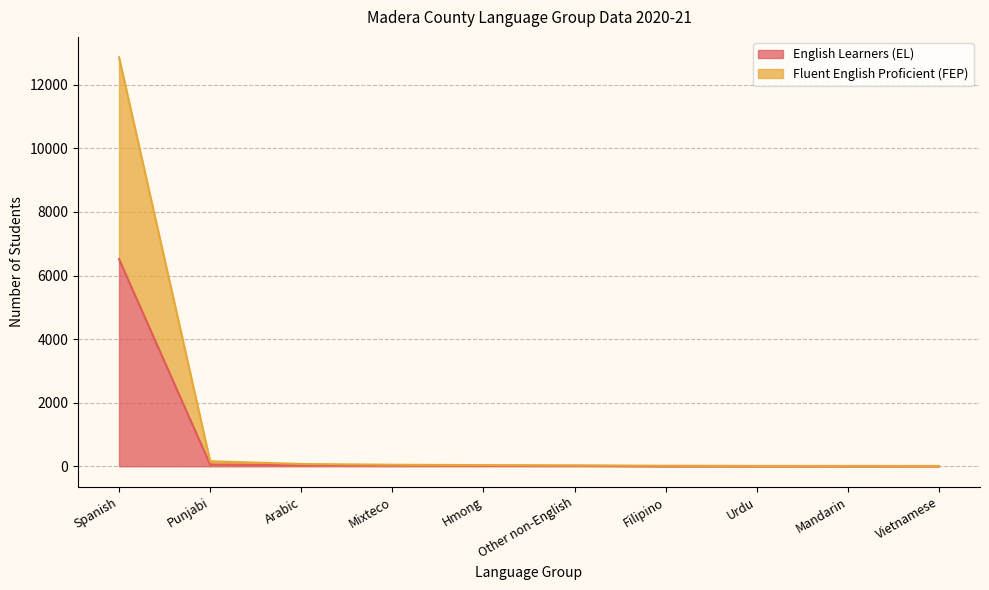

Reading left to right, transcribe all the data shown in this chart.

English Learners (EL): Spanish=6518	Punjabi=55	Arabic=36	Mixteco=34	Hmong=15	Other non-English=16	Filipino=3	Urdu=3	Mandarin=3	Vietnamese=4
Fluent English Proficient (FEP): Spanish=12866	Punjabi=158	Arabic=72	Mixteco=48	Hmong=36	Other non-English=27	Filipino=17	Urdu=12	Mandarin=11	Vietnamese=10